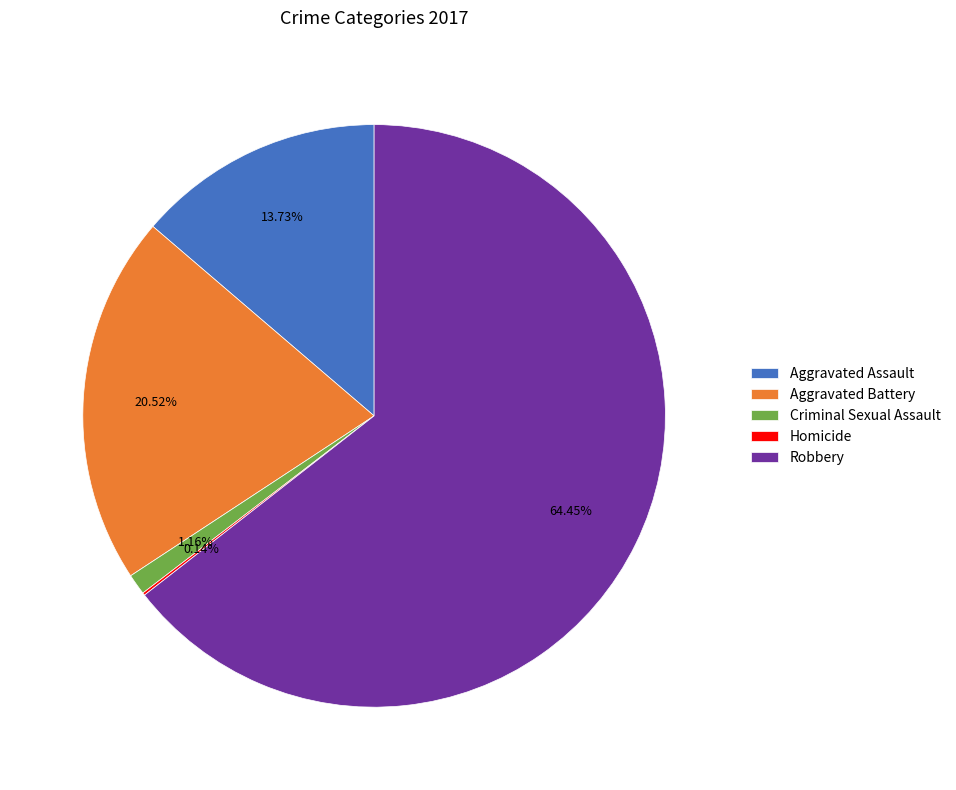

Which slice is the largest?

Robbery